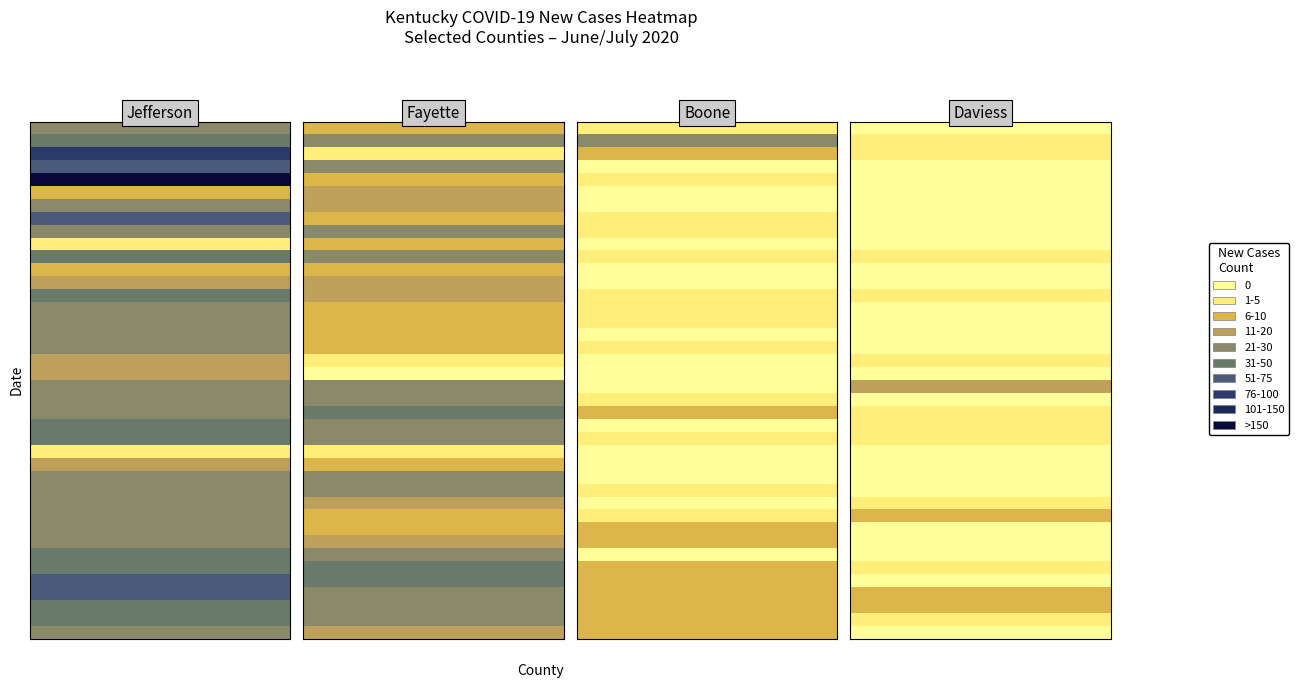

How many data points in Boone are less than 5?

16